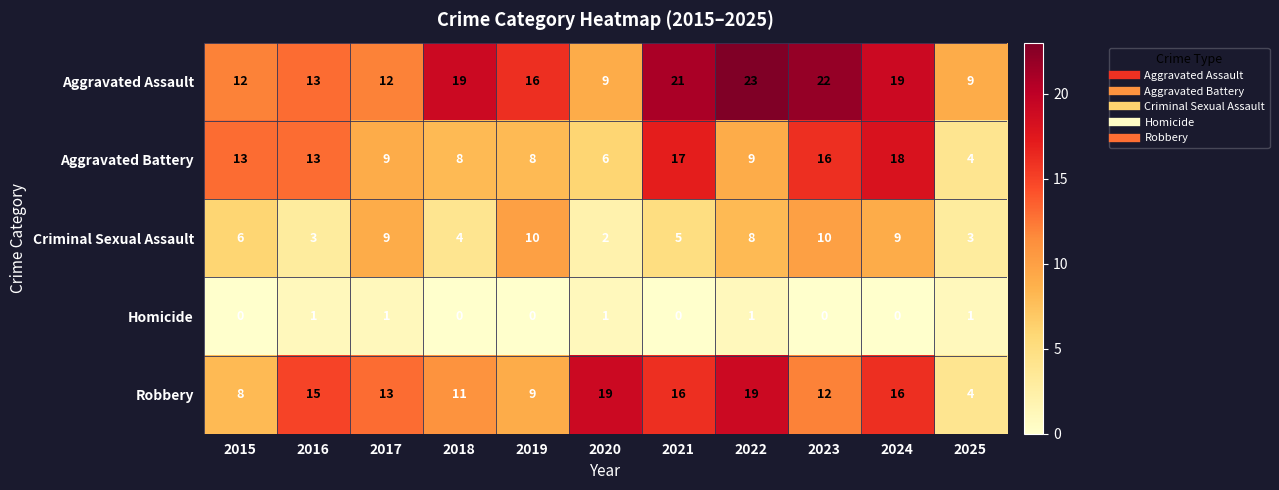

Rank the series by their maximum value, from lowest to highest.

Homicide, Criminal Sexual Assault, Aggravated Battery, Robbery, Aggravated Assault